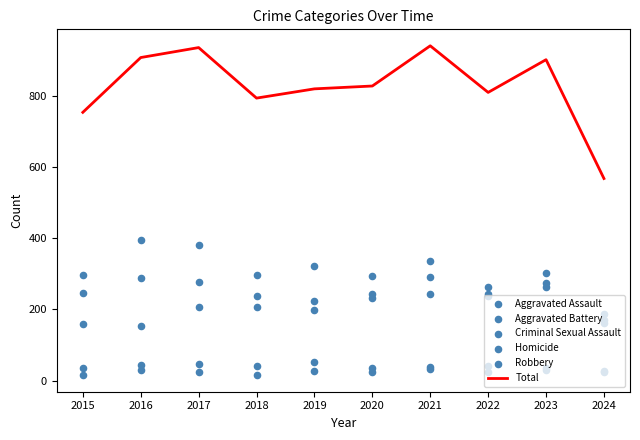

What are all the series names shown in the legend?

Total, Aggravated Assault, Aggravated Battery, Criminal Sexual Assault, Homicide, Robbery